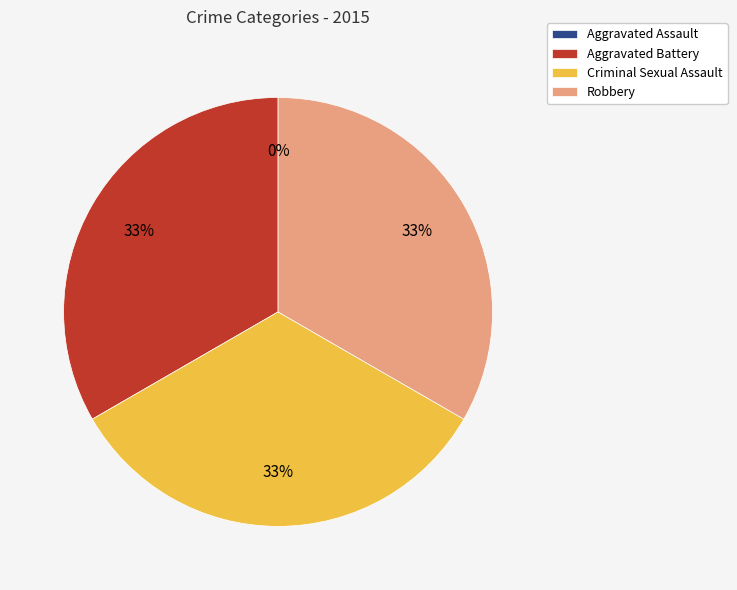

How many segments does this pie chart have?

4